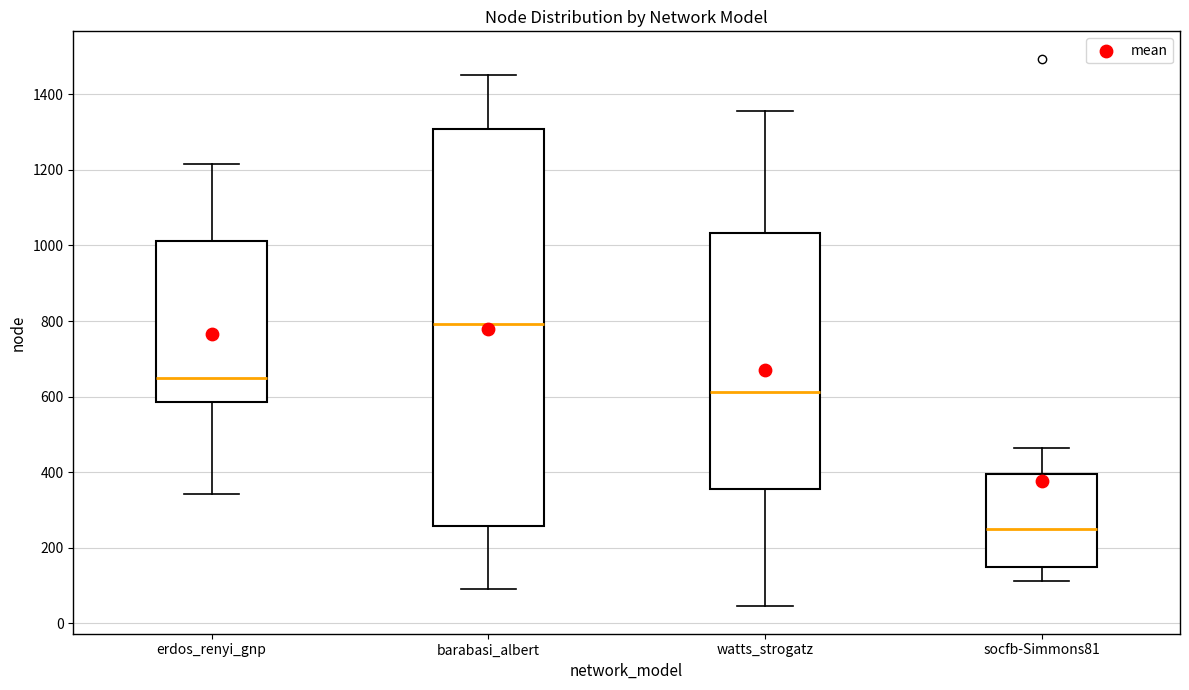

Reading left to right, read every box against the y-axis: the position of its median line, the range the box covers, and the ends of its whiskers. The values are not printed on the chart, so give them approximately, as read against the axis.

erdos_renyi_gnp: median 640, box 580 to 1020, whiskers 340 to 1220
barabasi_albert: median 800, box 260 to 1300, whiskers 100 to 1460
watts_strogatz: median 620, box 360 to 1040, whiskers 40 to 1360
socfb-Simmons81: median 240, box 140 to 400, whiskers 120 to 460